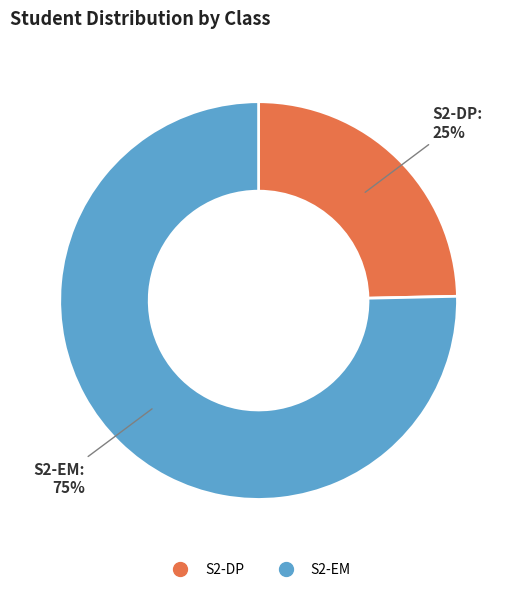

Count the number of slices in the pie.

2